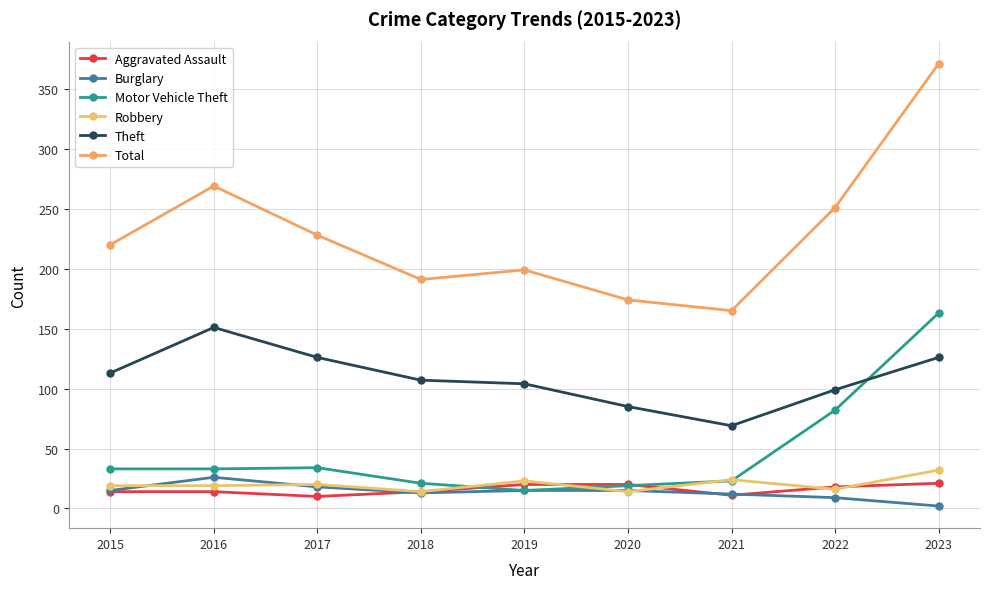

What are all the series names shown in the legend?

Aggravated Assault, Burglary, Motor Vehicle Theft, Robbery, Theft, Total